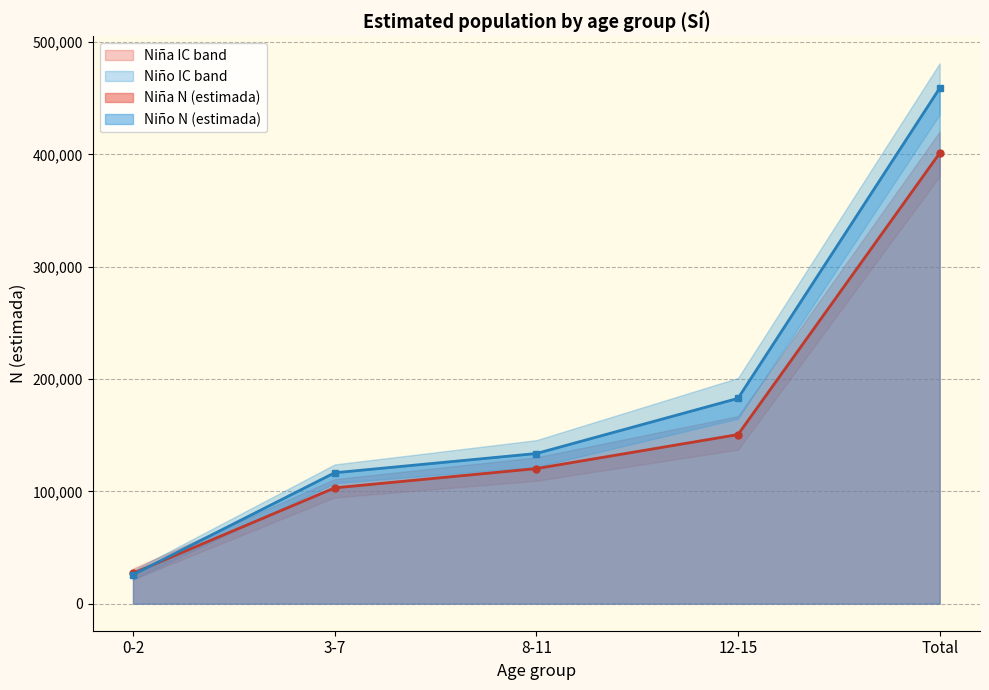

How many times do Niño N (lím inf IC) and Niña N (lím sup IC) cross each other?

1